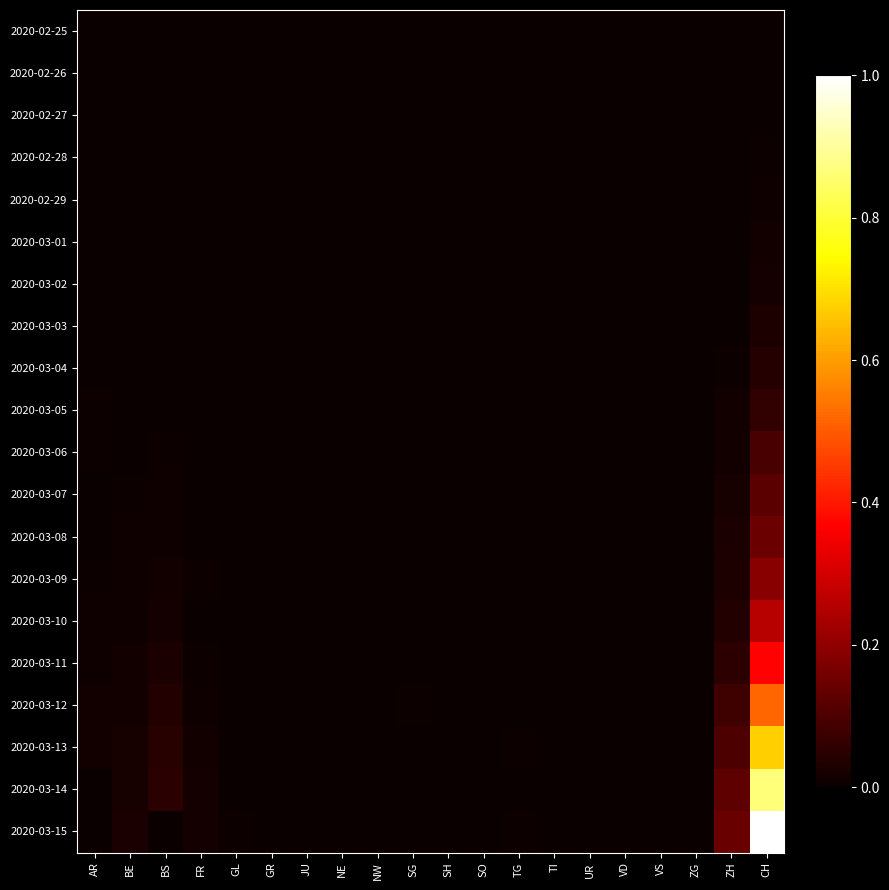

Which series has the widest spread of values?

2020-03-15